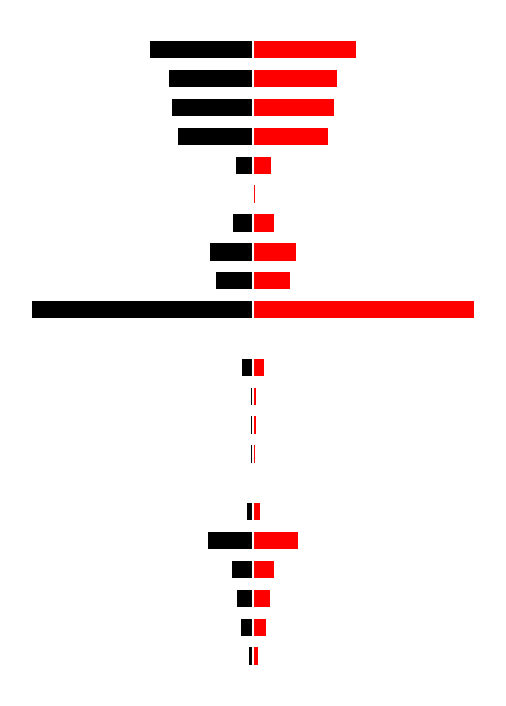

Is the value of Black at 14 greater than the value of Red at 20?

No